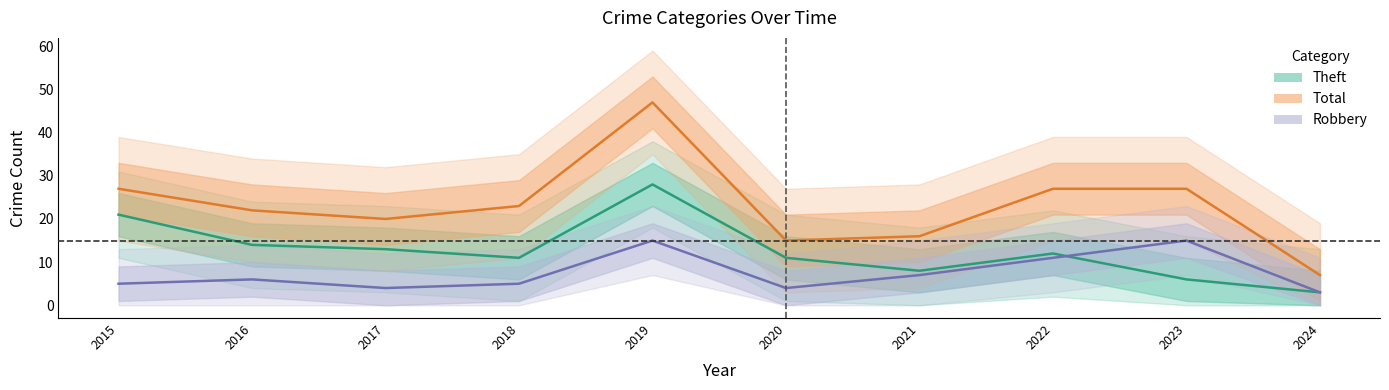

At which label does Theft first exceed 12?

2015